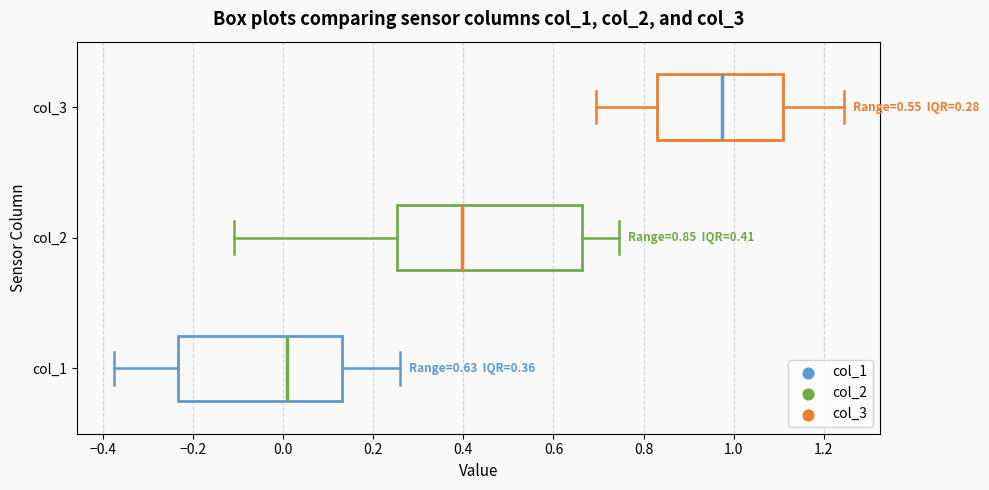

Which box is the widest, from its left edge to its right edge?

col_2